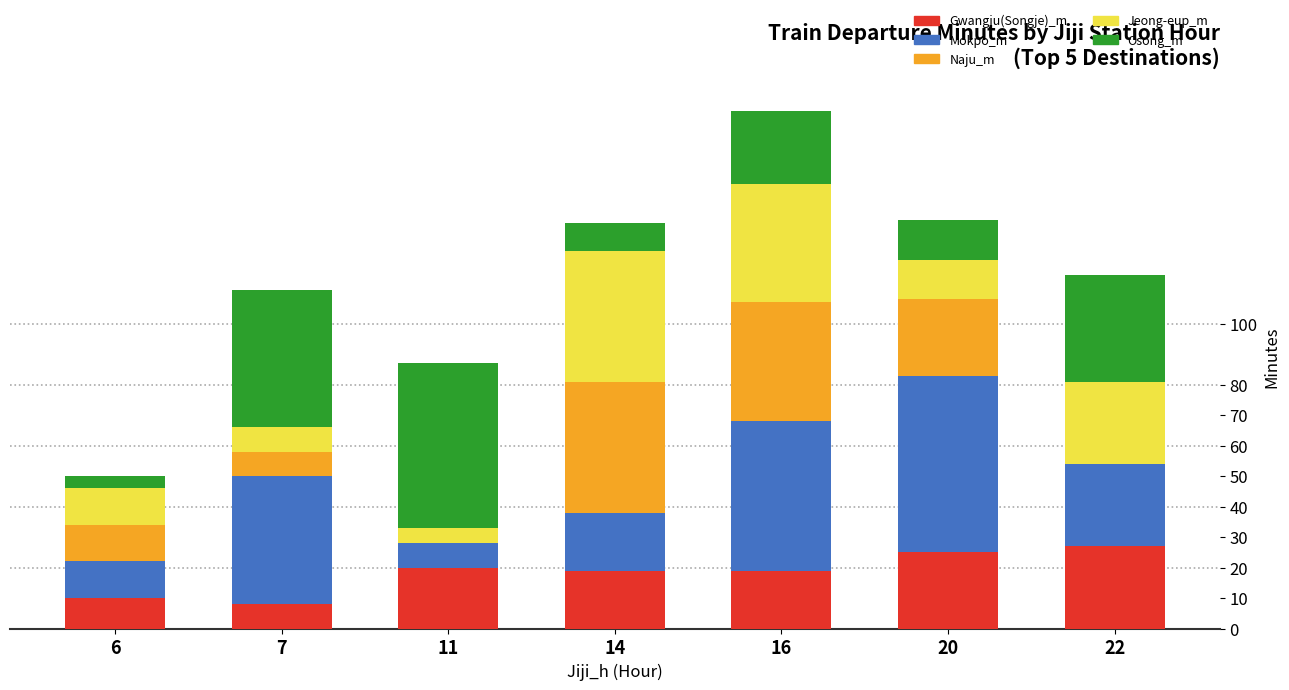

Is it true that Gwangju(Songje)_m equals 19 at 16?

True